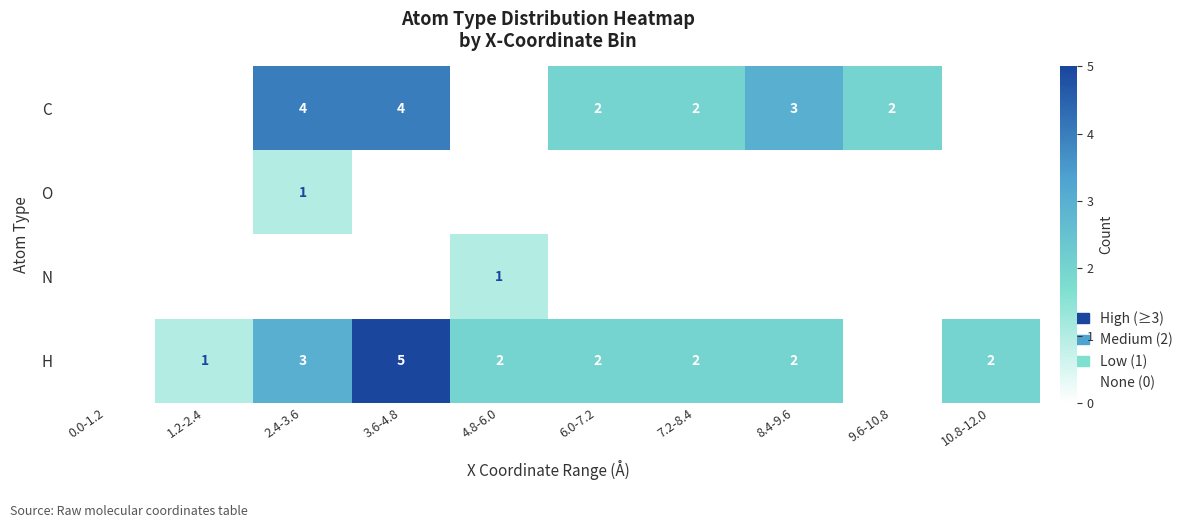

True or false: H has a value of 1 at 8.4-9.6.

False